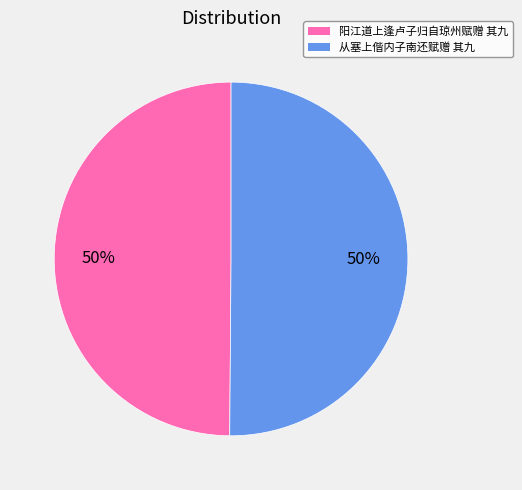

Is the sum of 阳江道上逢卢子归自琼州赋赠 其九 and 从塞上偕内子南还赋赠 其九 greater than half?

Yes